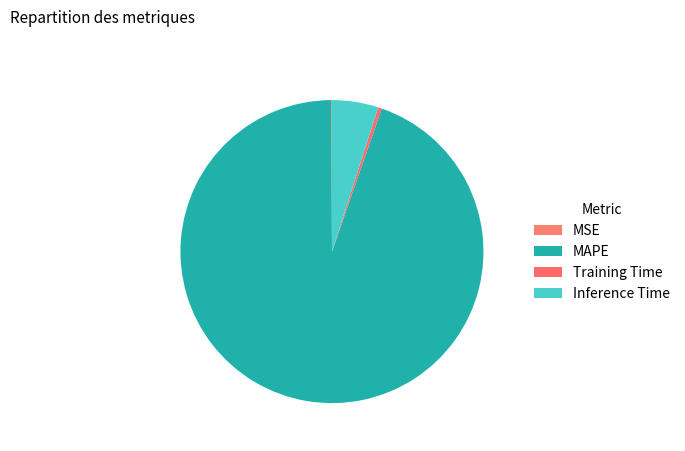

What percentage do MAPE and Training Time together represent?

95.0%